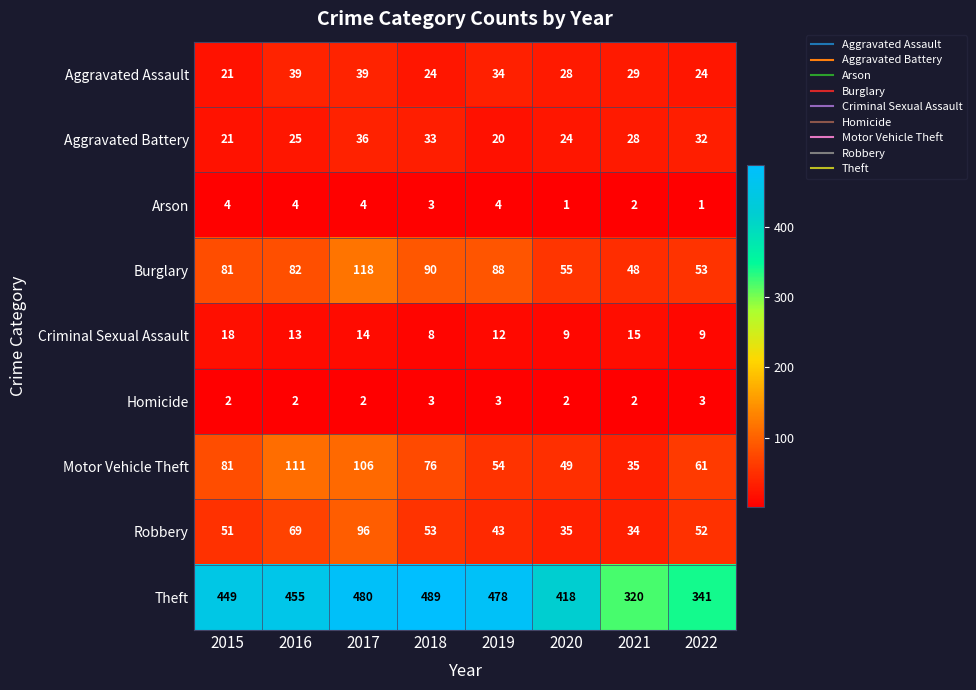

Is it true that Motor Vehicle Theft equals 91 at 2022?

False